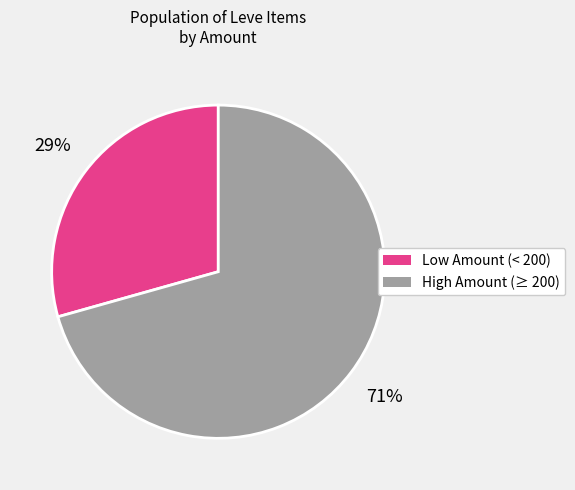

Does any single category account for the majority?

Yes